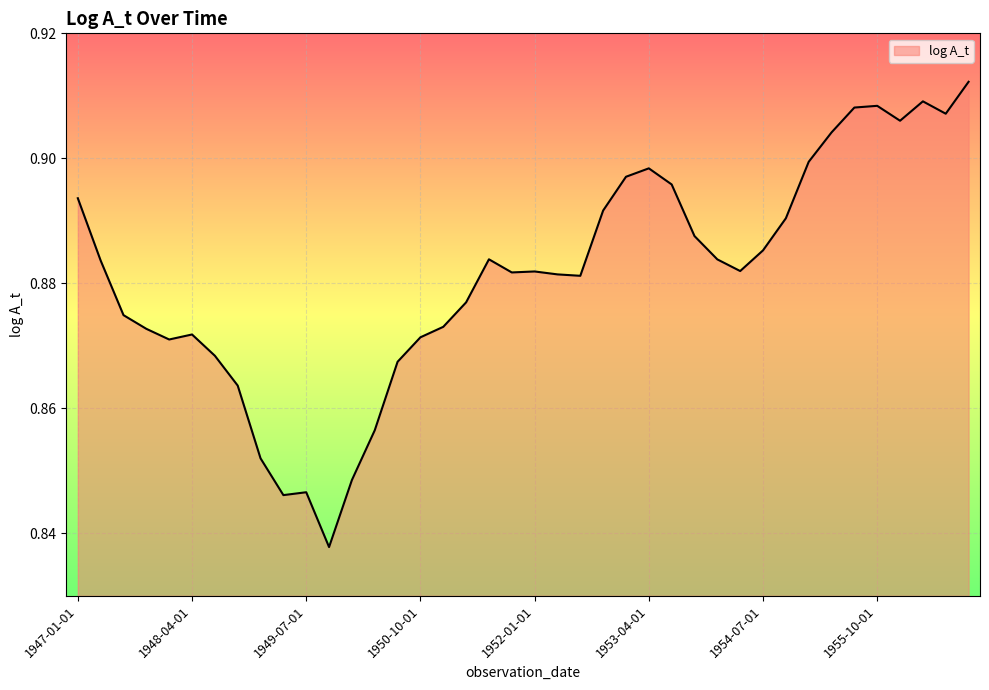

Reading left to right, list all the values displayed in this chart.

1947-01-01=0.9	1947-04-01=0.9	1947-07-01=0.9	1947-10-01=0.9	1948-01-01=0.9	1948-04-01=0.9	1948-07-01=0.9	1948-10-01=0.9	1949-01-01=0.9	1949-04-01=0.8	1949-07-01=0.8	1949-10-01=0.8	1950-01-01=0.8	1950-04-01=0.9	1950-07-01=0.9	1950-10-01=0.9	1951-01-01=0.9	1951-04-01=0.9	1951-07-01=0.9	1951-10-01=0.9	1952-01-01=0.9	1952-04-01=0.9	1952-07-01=0.9	1952-10-01=0.9	1953-01-01=0.9	1953-04-01=0.9	1953-07-01=0.9	1953-10-01=0.9	1954-01-01=0.9	1954-04-01=0.9	1954-07-01=0.9	1954-10-01=0.9	1955-01-01=0.9	1955-04-01=0.9	1955-07-01=0.9	1955-10-01=0.9	1956-01-01=0.9	1956-04-01=0.9	1956-07-01=0.9	1956-10-01=0.9